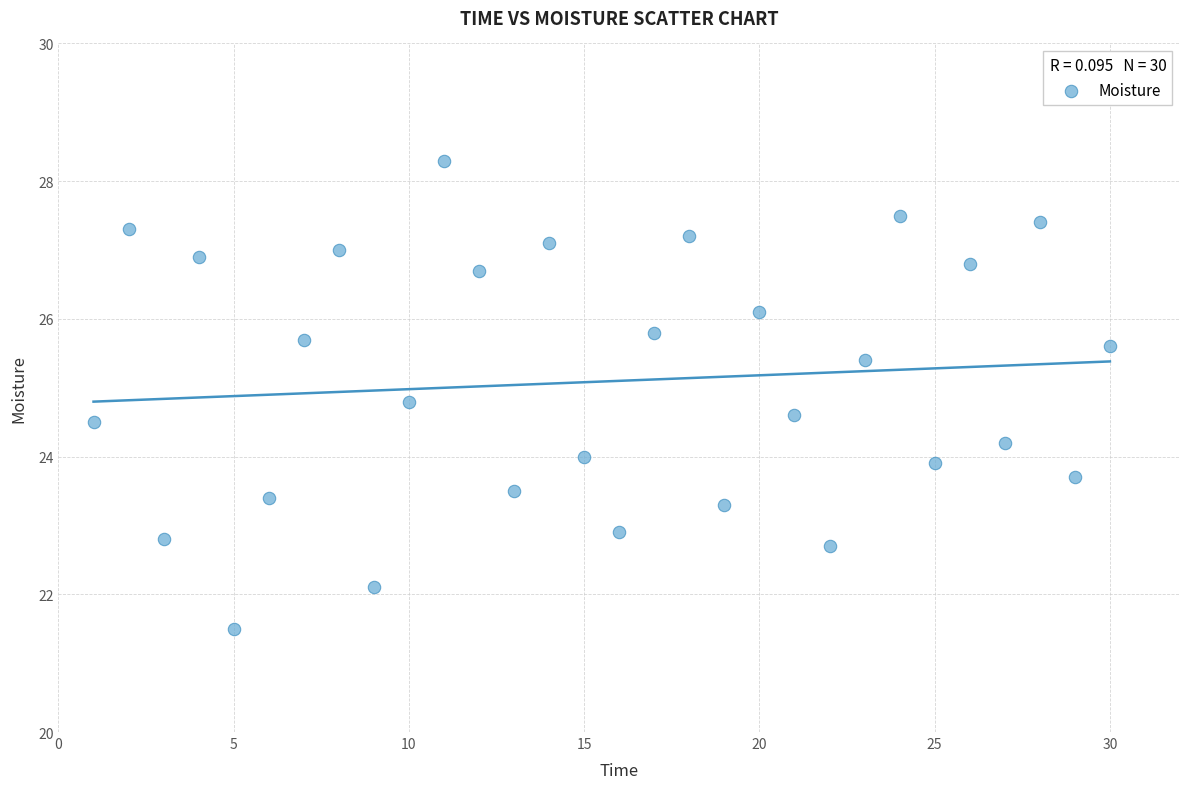

What is the range of Y values (max minus min)?

6.8